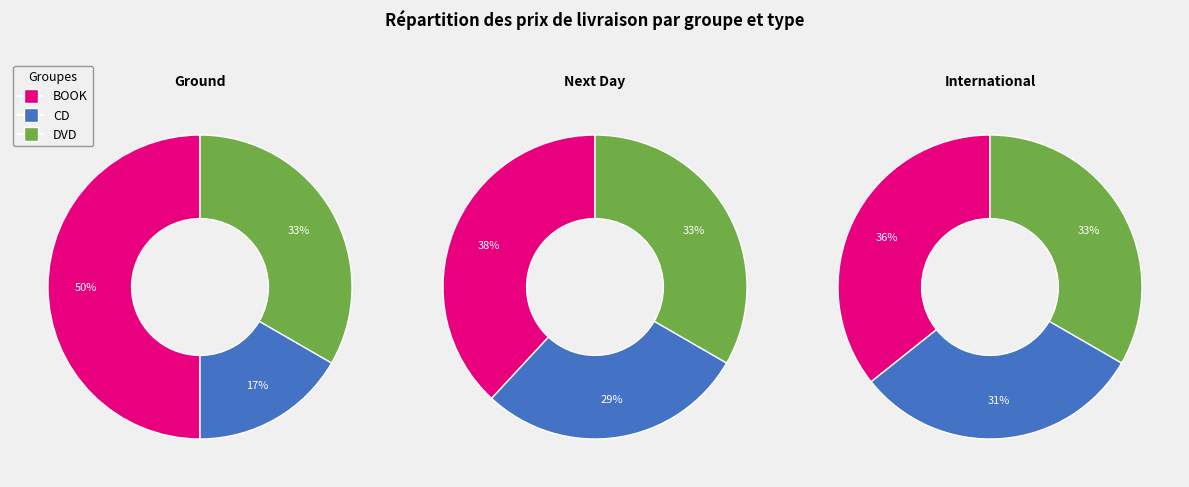

To the nearest percent, what percentage of the pie is CD?

29%